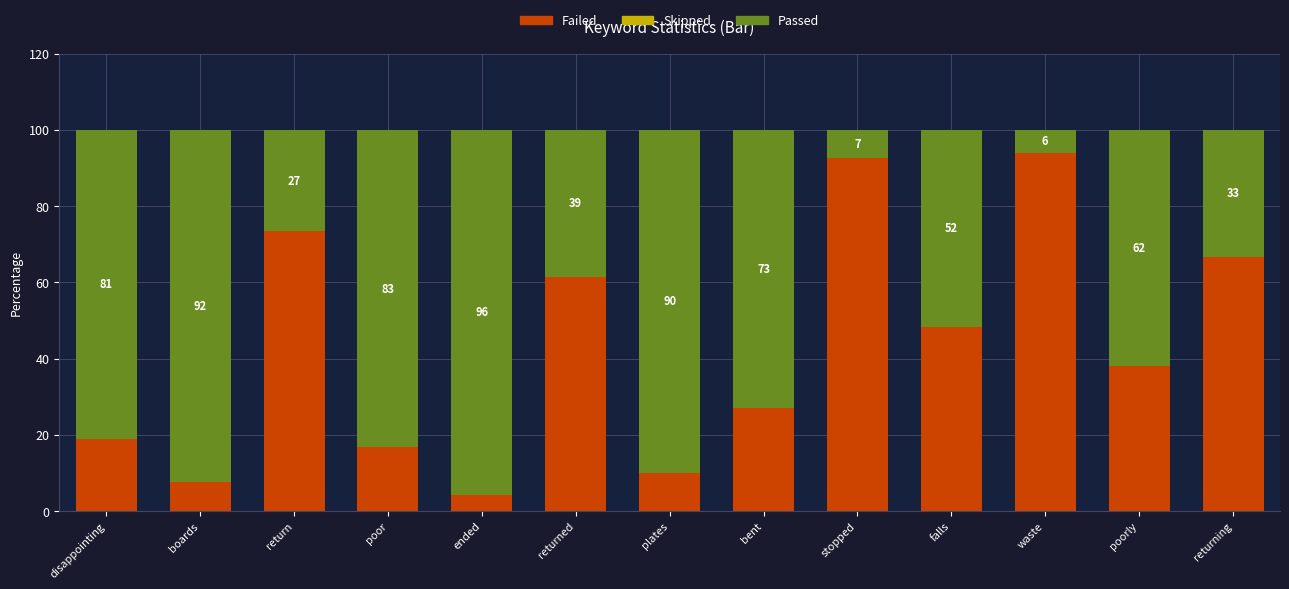

What is the total value across all series at stopped?

100.0